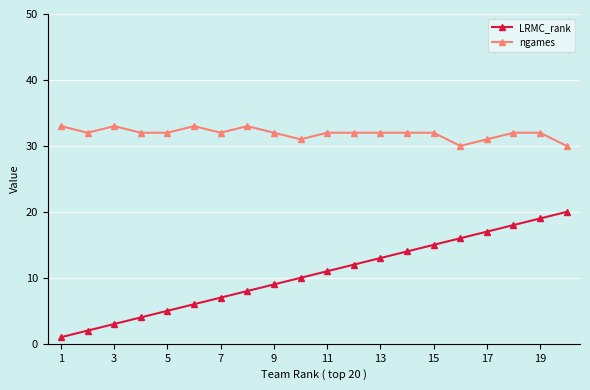

How many lines are shown in the chart?

2